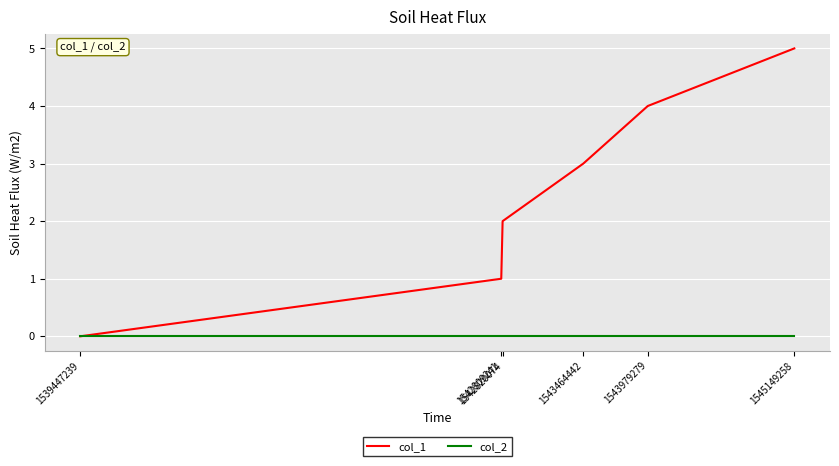

At 1543464442, list the series in order from smallest to largest.

col_2, col_1